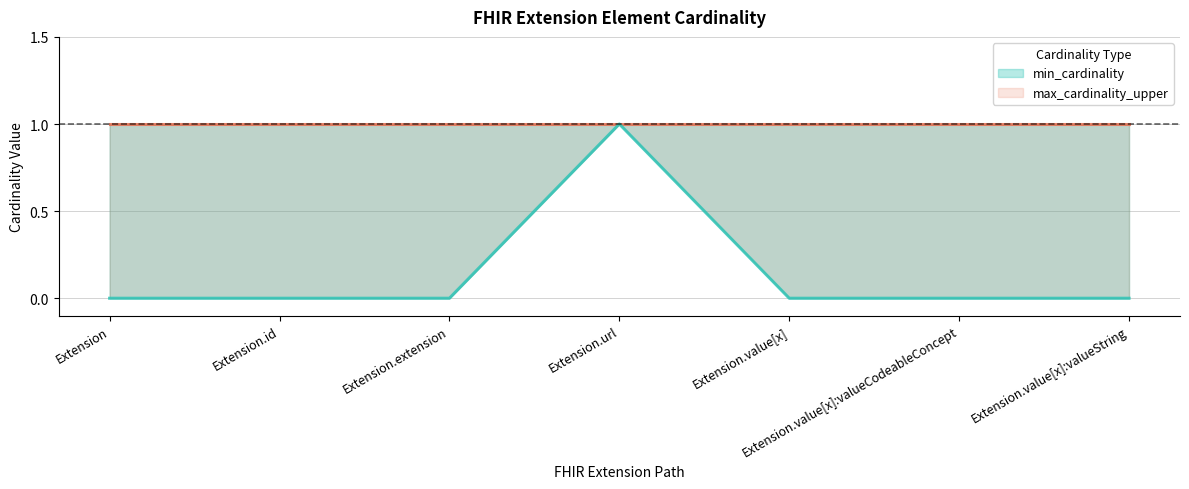

True or false: the data shows 1 at Extension.value[x].

False